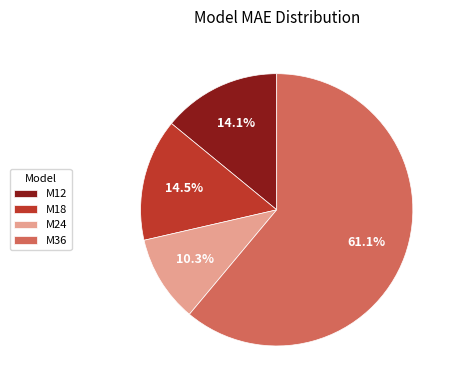

What is the largest slice in the pie chart?

M36